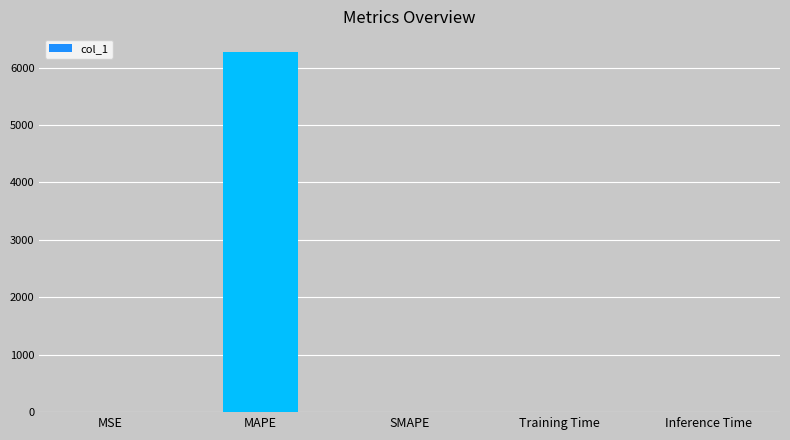

The value at SMAPE is 0.0. True or false?

True